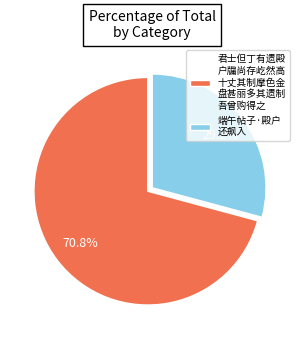

What is the ratio of the value at 端午帖子·殿户 还飙入 to the value at 君士但丁有遗殿 户牖尚存屹然高 十丈其制摩色金 盘甚丽多其遗制 吾曾购得之?

0.4